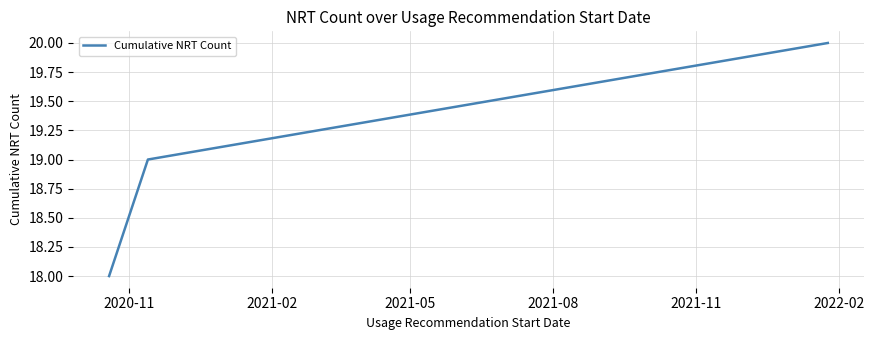

What is the minimum value shown in the chart?

18